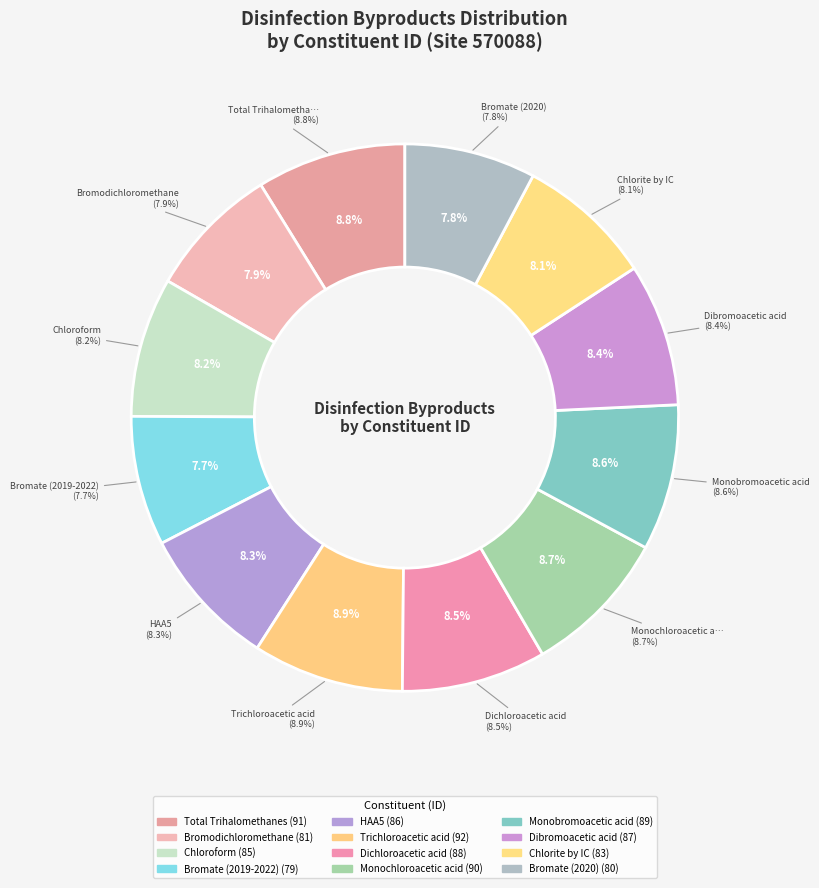

Does any single category account for the majority?

No